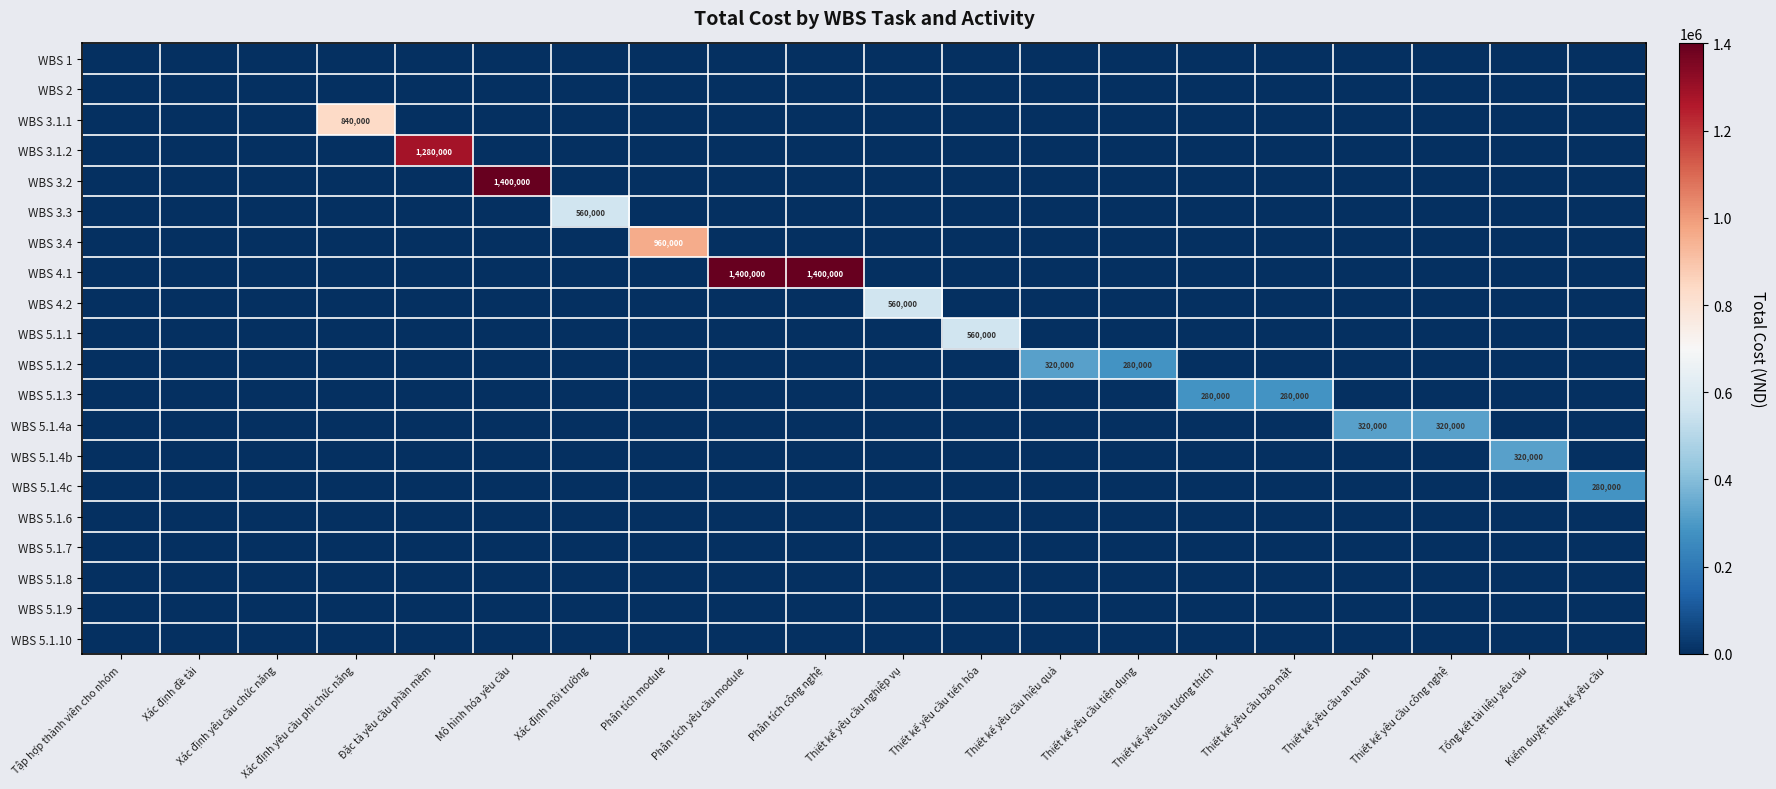

Which series changed the most between Tập hợp thành viên cho nhóm and Xác định môi trường?

WBS 3.3